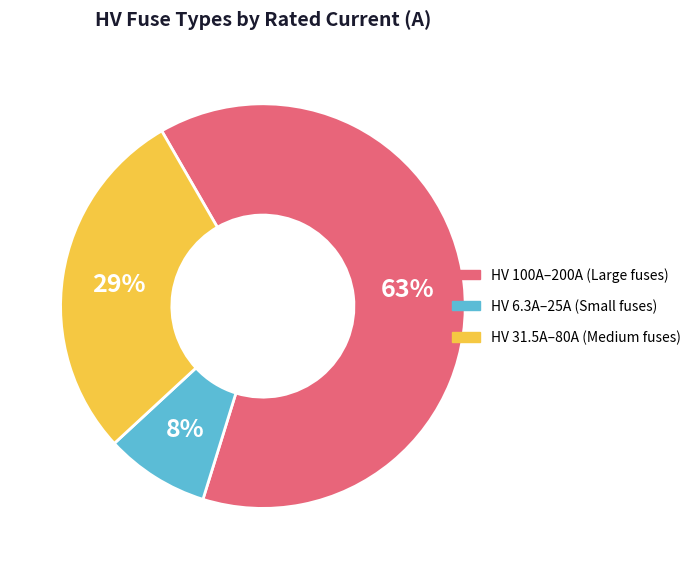

Is there any slice that represents more than half of the pie?

Yes